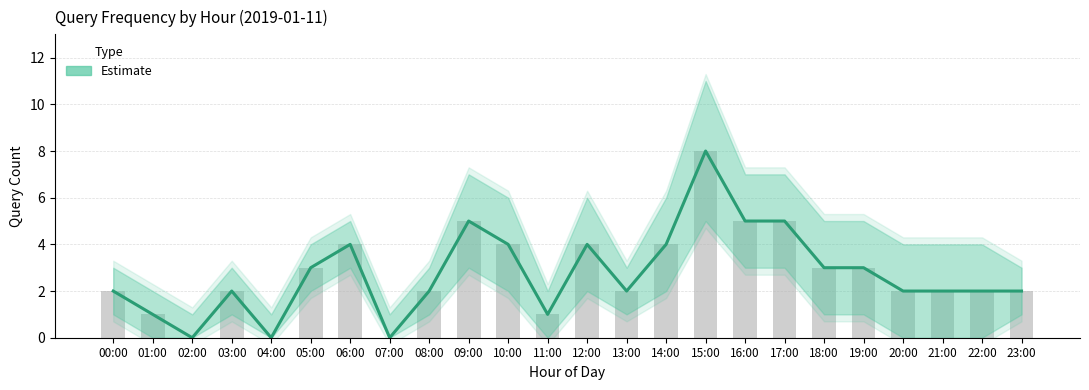

What is the ratio of the value at 11:00 to the value at 00:00?

0.5